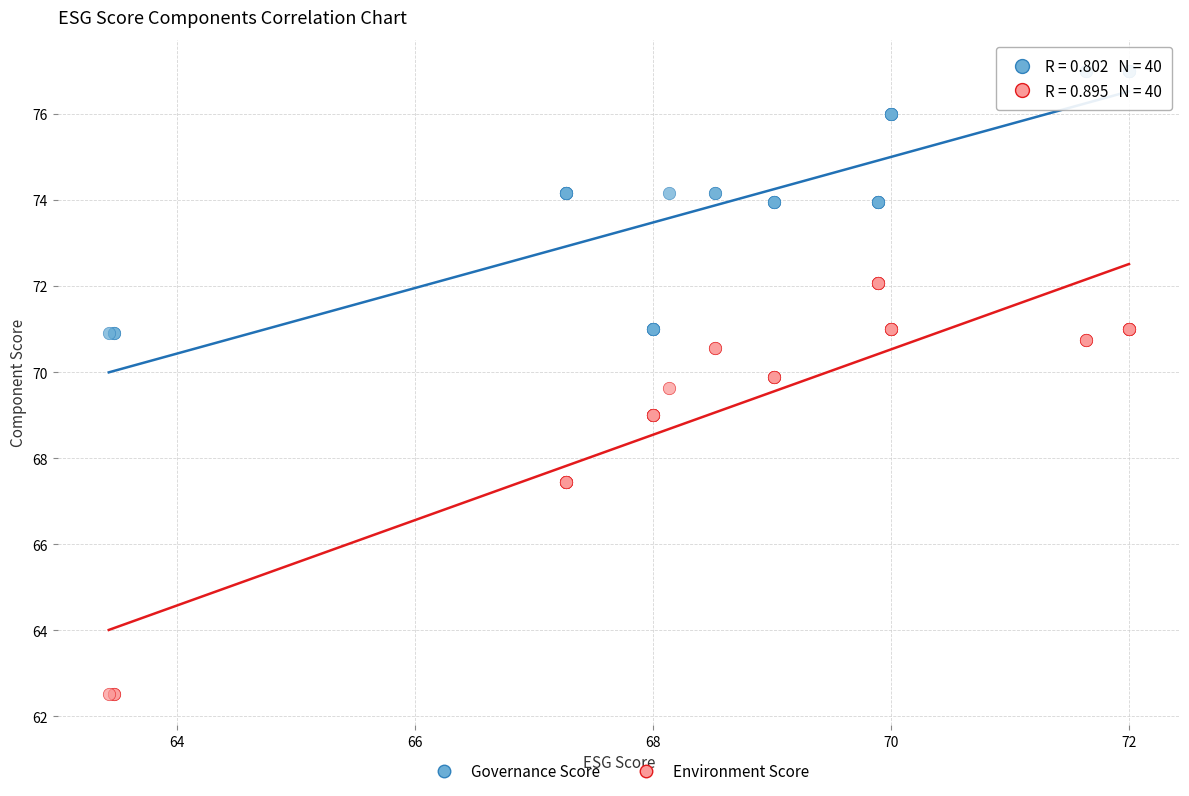

Which series has the widest spread of Y values?

Environment Score